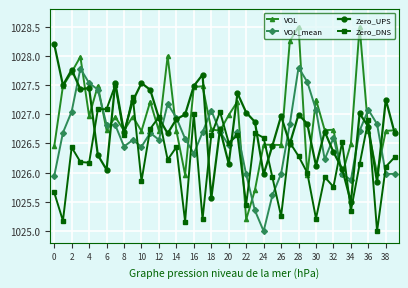

Which series has the largest total across all categories?

VOL